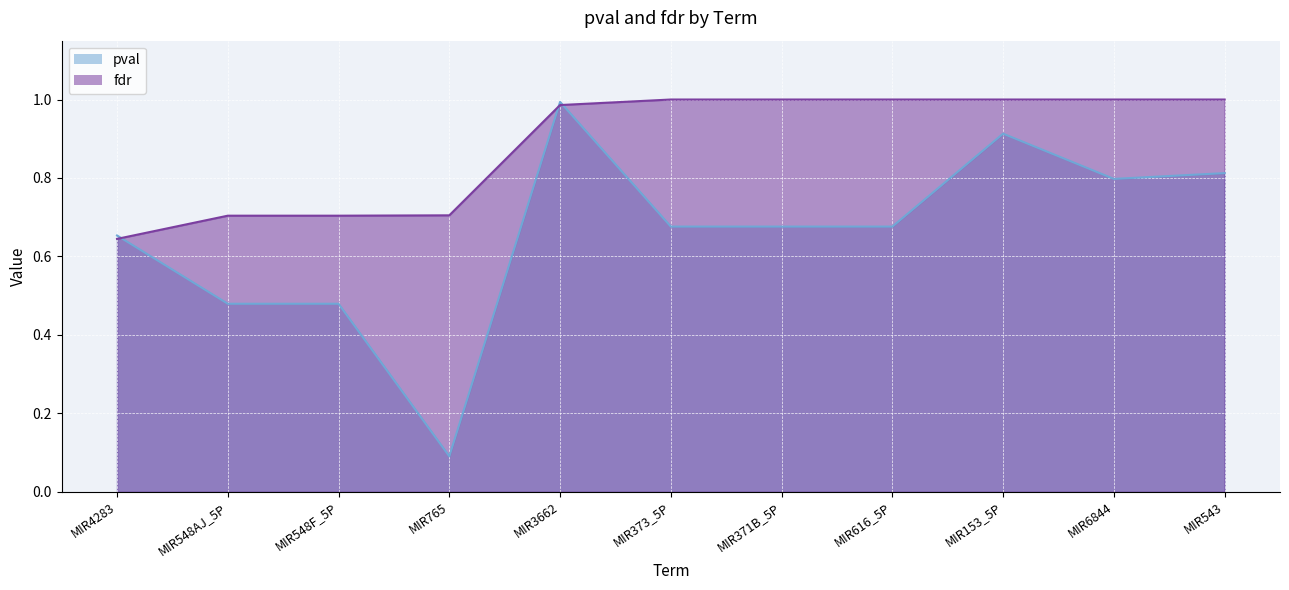

After their last crossing, which series has the higher values: fdr or pval?

fdr